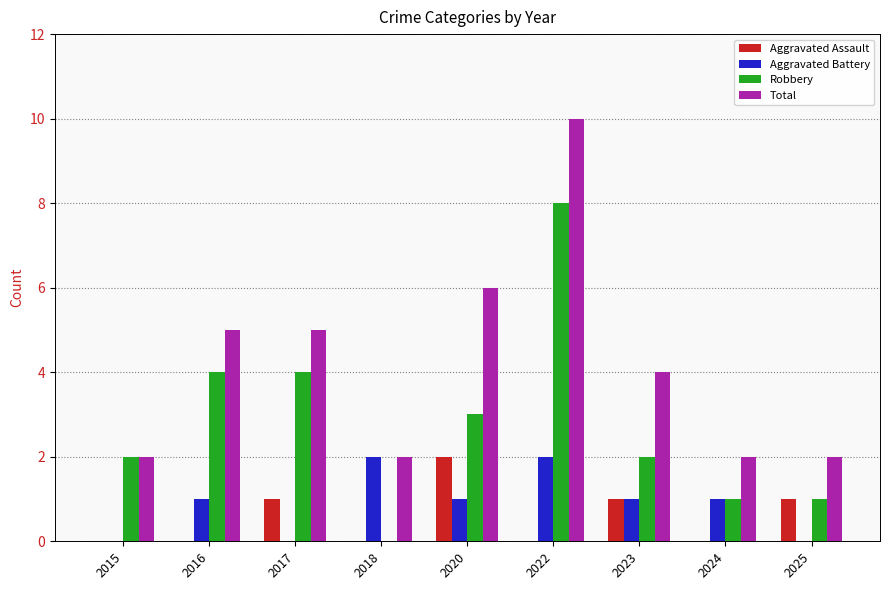

How many categories are shown in the chart?

9